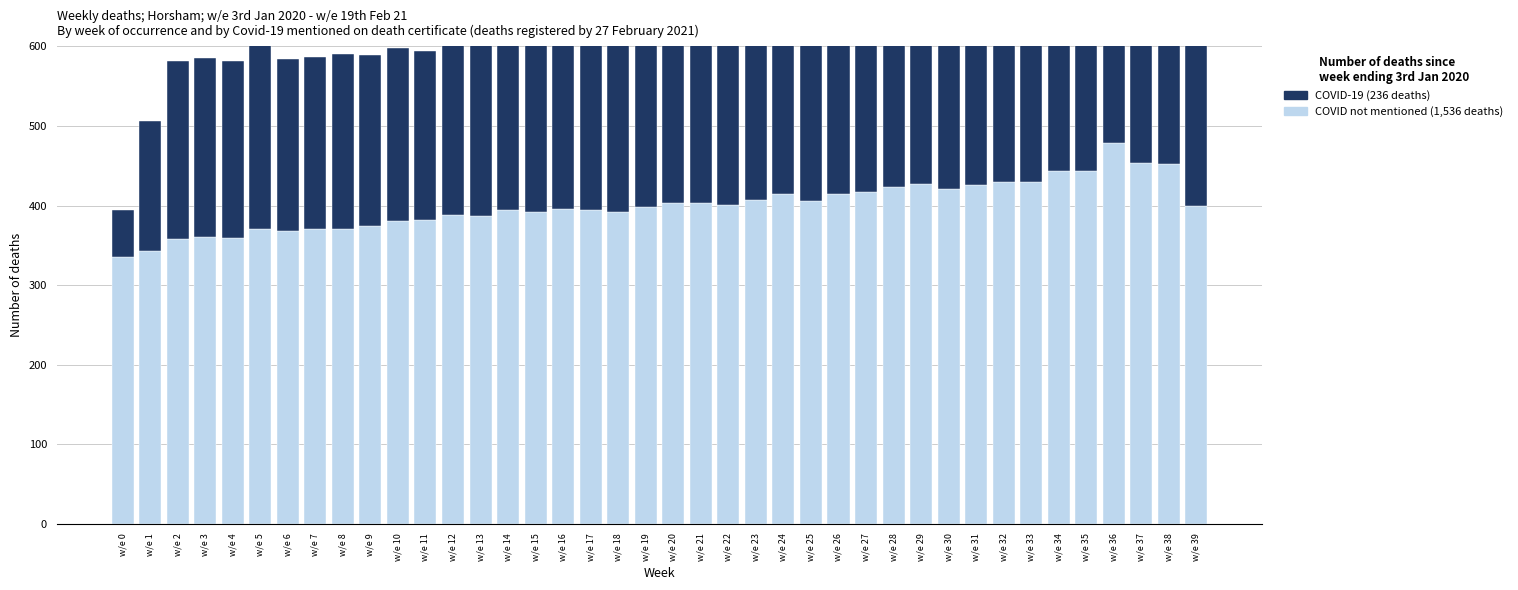

What is the difference between the COVID-19 (236 deaths) values at w/e 7 and w/e 15?

2